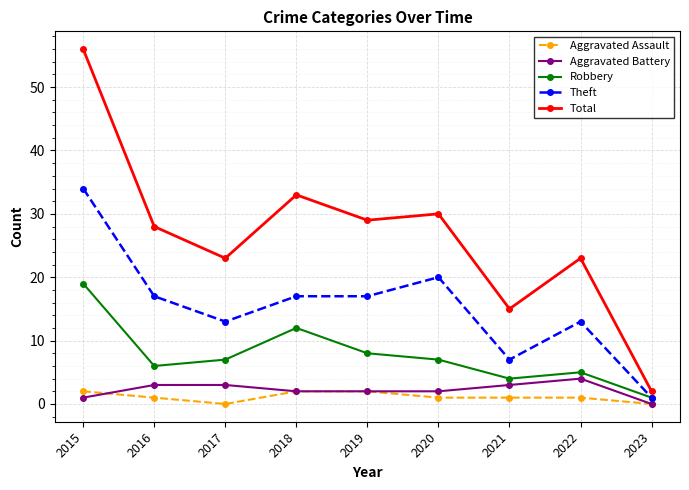

Is this an area chart (filled region under the line)?

No